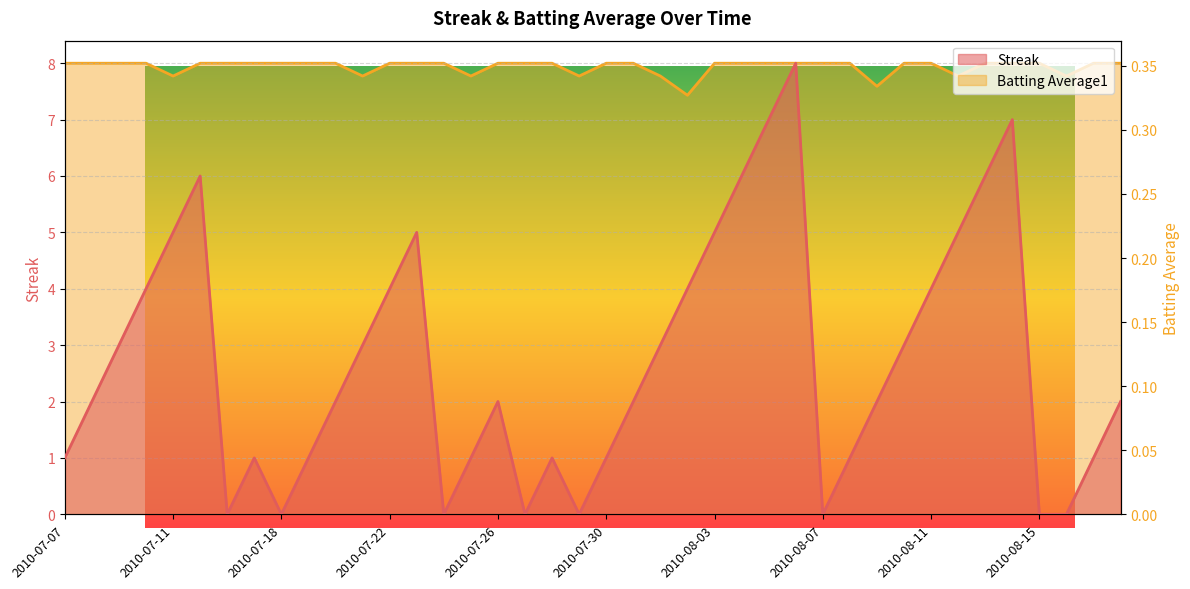

What is the value of the Streak point at the 28th from the left?

8.0